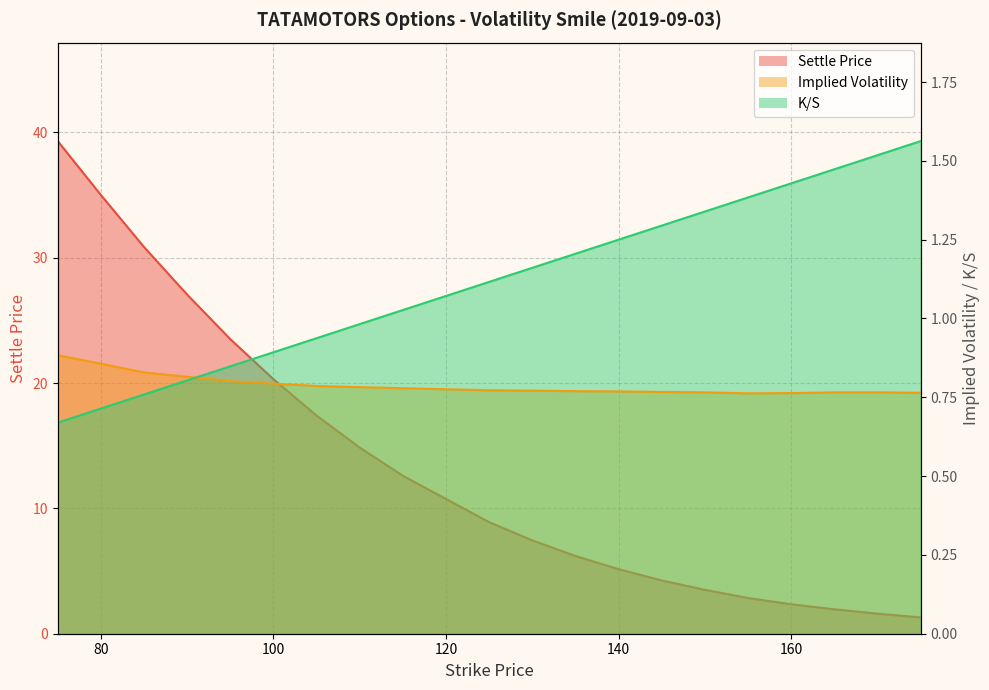

Reading right to left, transcribe all the data shown in this chart.

Settle Price: 175=1.3	170=1.6	165=1.9	160=2.4	155=2.9	150=3.5	145=4.2	140=5.2	135=6.2	130=7.5	125=8.9	115=12.6	110=14.8	105=17.4	100=20.3	95=23.5	90=27.1	85=30.9	80=35.0	75=39.3
Implied Volatility: 175=0.8	170=0.8	165=0.8	160=0.8	155=0.8	150=0.8	145=0.8	140=0.8	135=0.8	130=0.8	125=0.8	115=0.8	110=0.8	105=0.8	100=0.8	95=0.8	90=0.8	85=0.8	80=0.9	75=0.9
K/S: 175=1.6	170=1.5	165=1.5	160=1.4	155=1.4	150=1.3	145=1.3	140=1.2	135=1.2	130=1.2	125=1.1	115=1.0	110=1.0	105=0.9	100=0.9	95=0.8	90=0.8	85=0.8	80=0.7	75=0.7